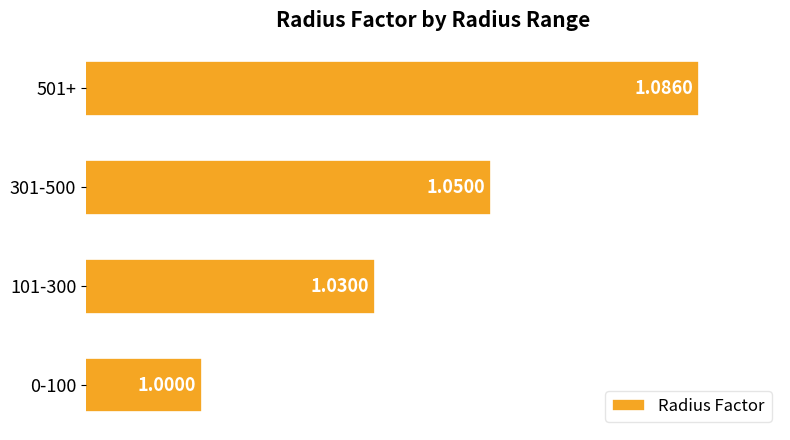

At which label is the value closest to 1?

0-100